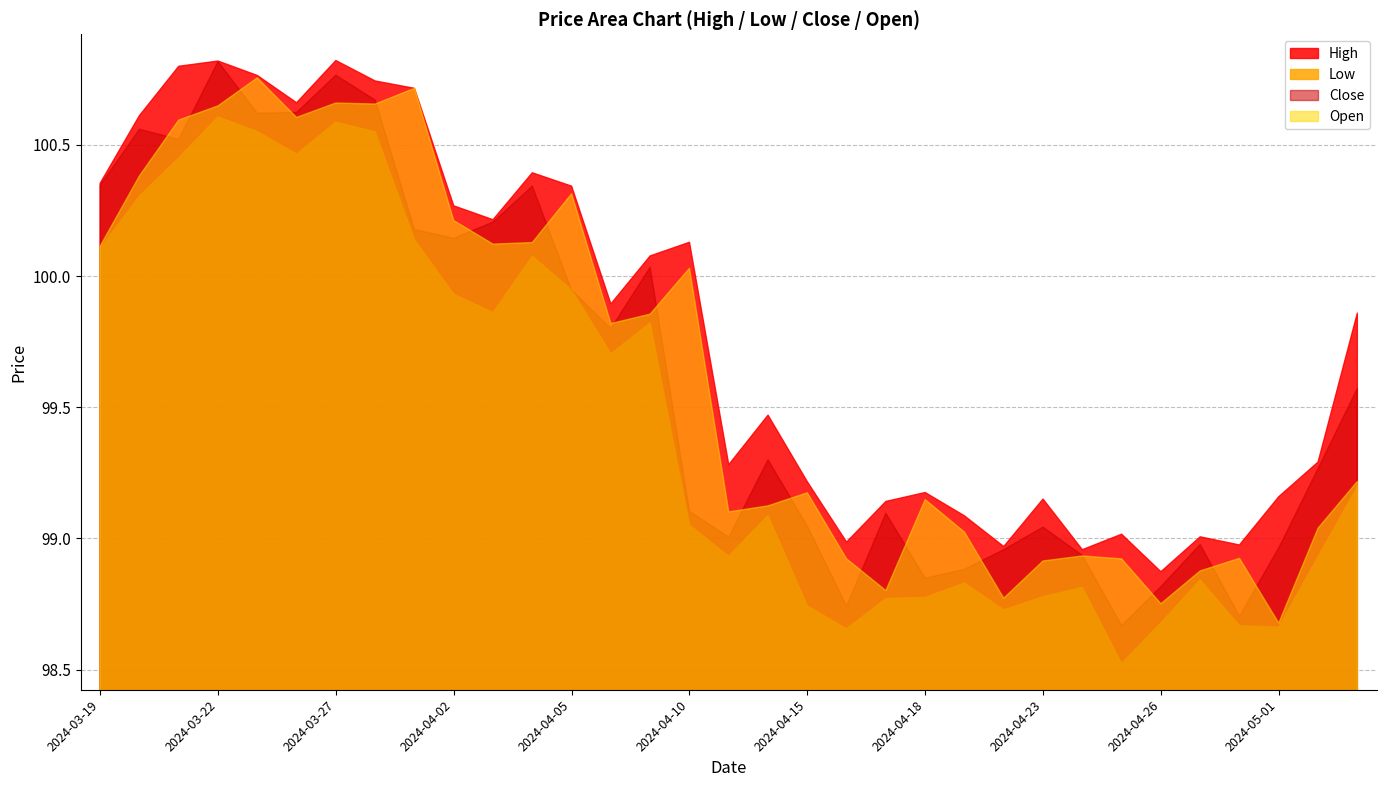

True or false: Low and Open cross at least once.

False